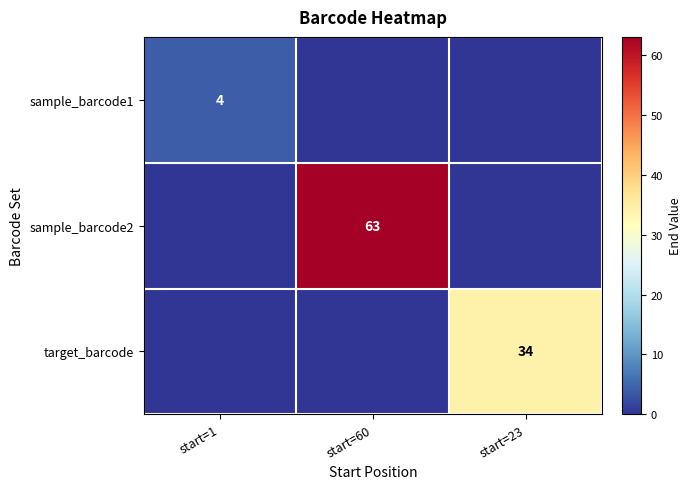

What is the spread (max minus min) of values at start=60?

63